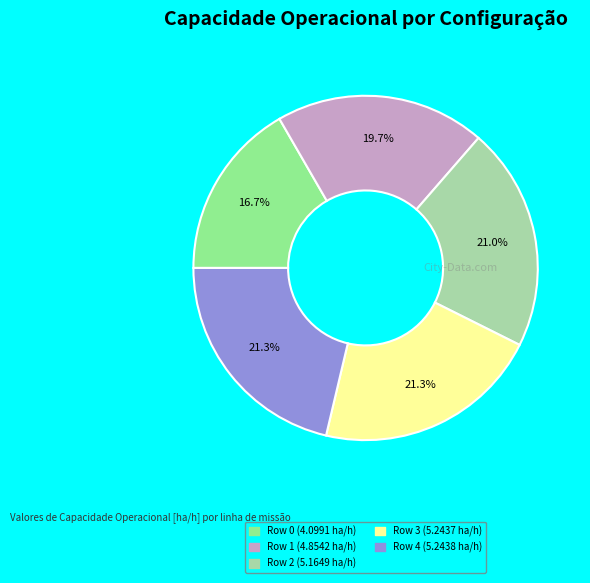

Is it true that Row 4 is 12% of the pie?

False